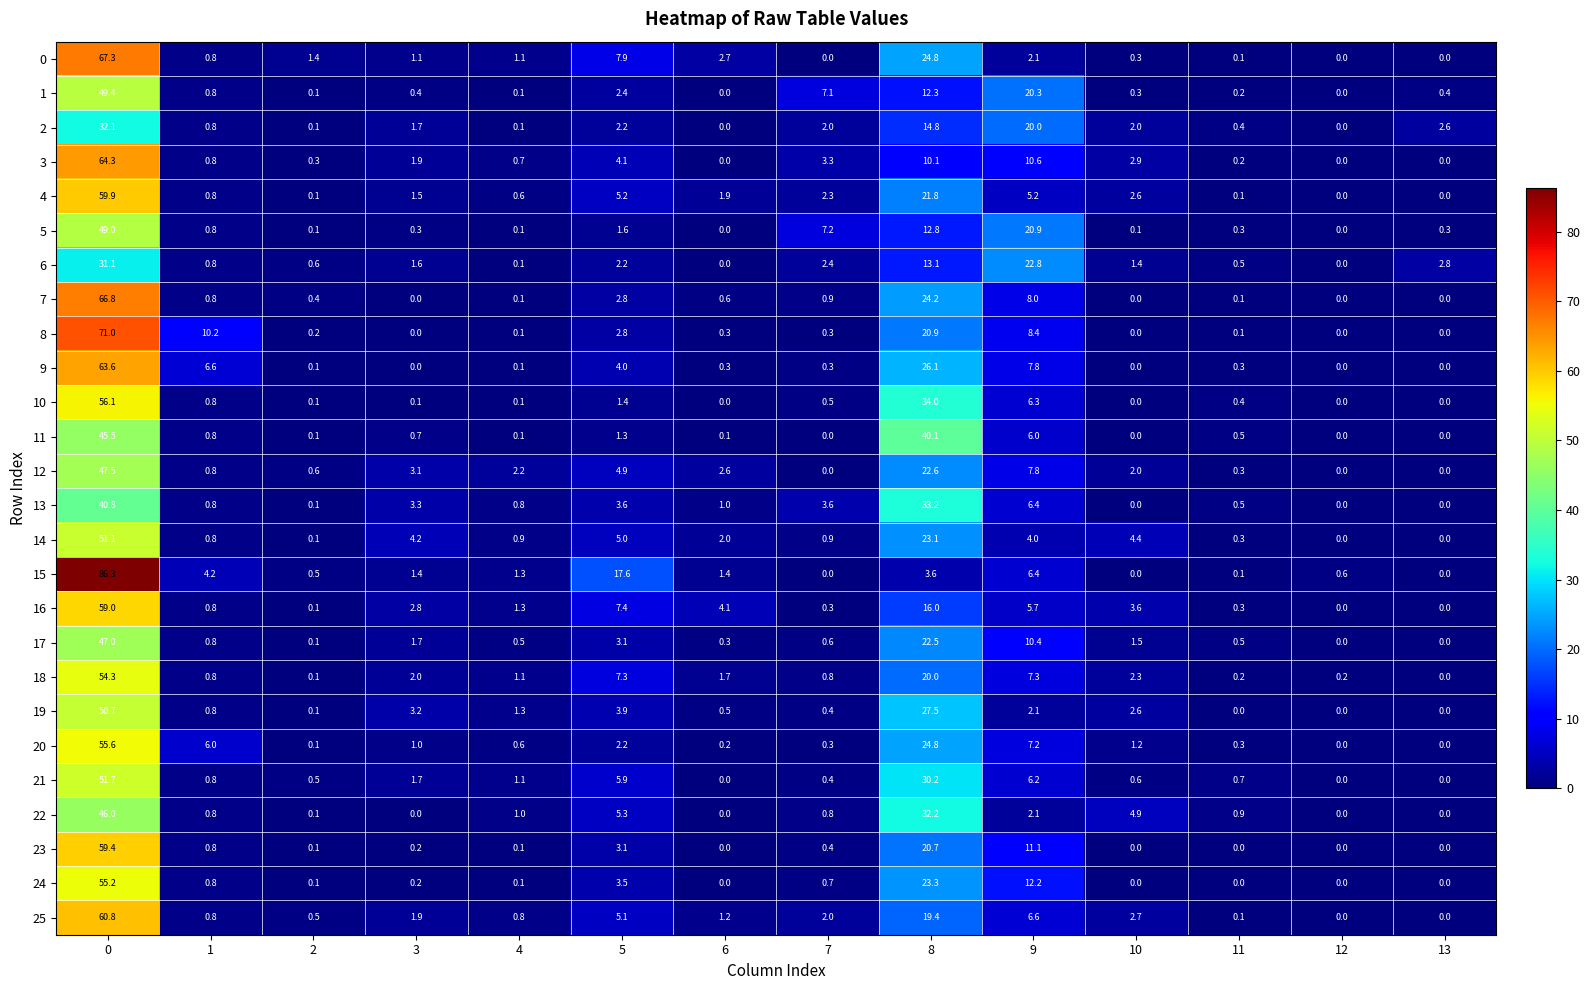

What is the approximate value of 6 at 1?

0.8